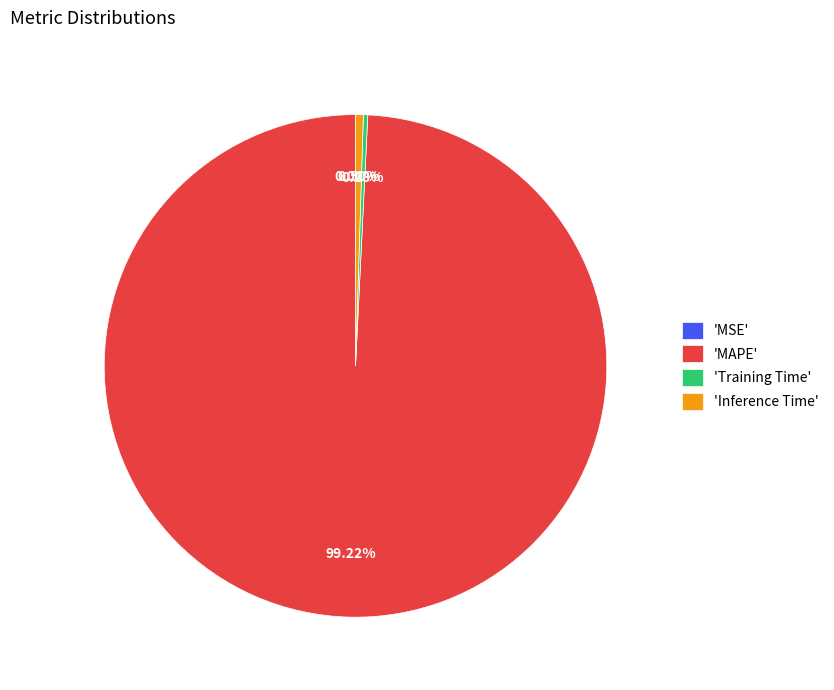

Does any single category account for the majority?

Yes